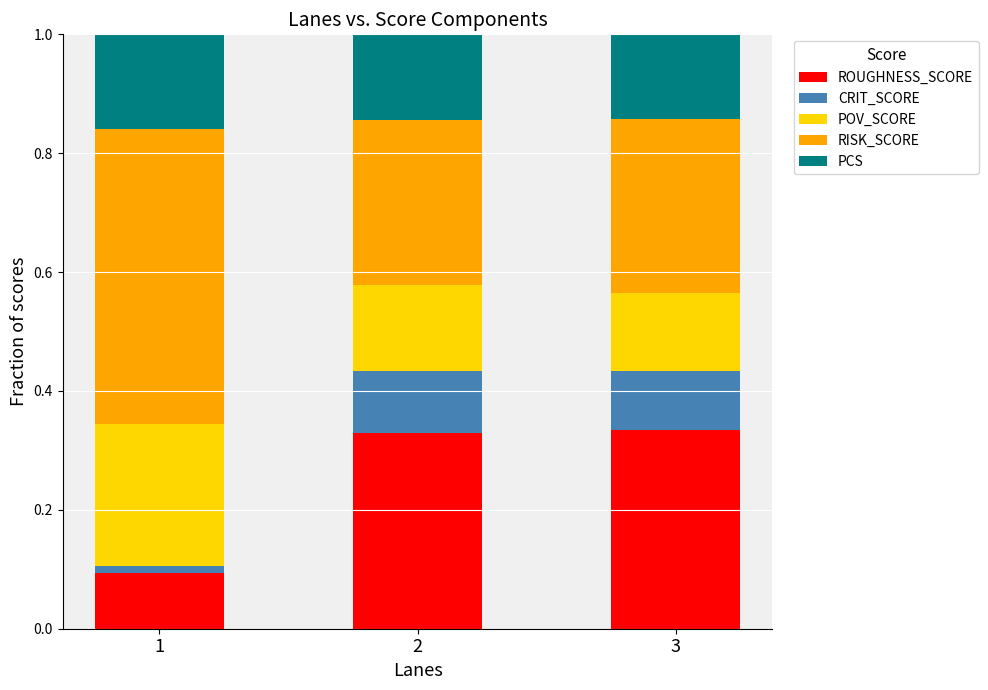

The ROUGHNESS_SCORE series shows 0.3 at 3. True or false?

True